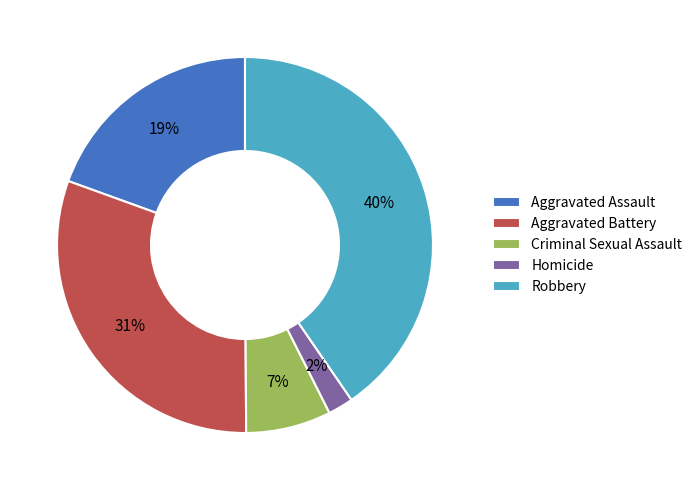

Is the sum of Homicide and Aggravated Assault greater than half?

No